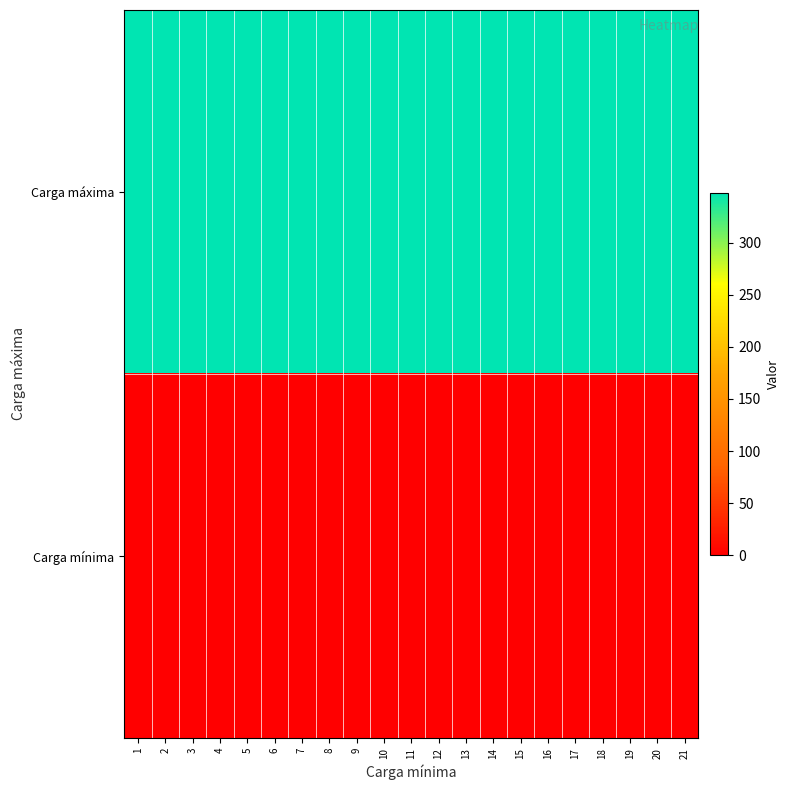

Which series changed the most between 3 and 8?

Carga máxima